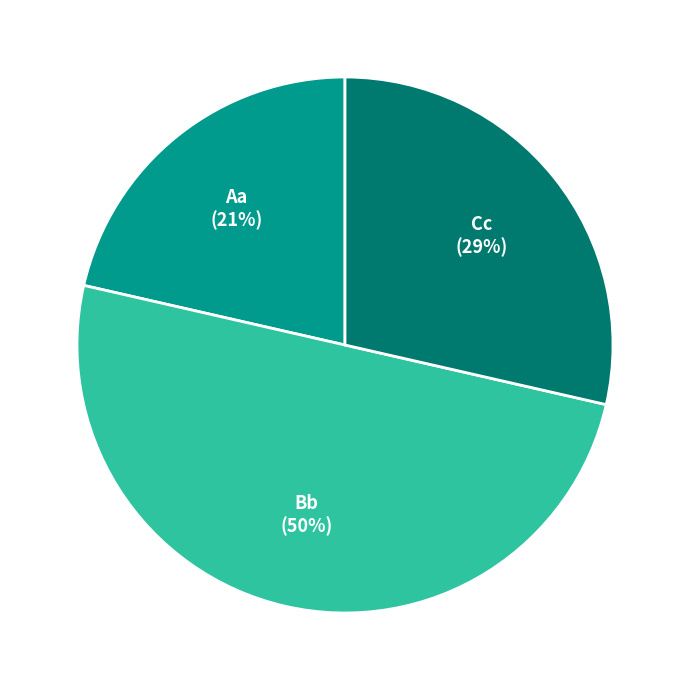

Is it true that Bb is 40% of the pie?

False